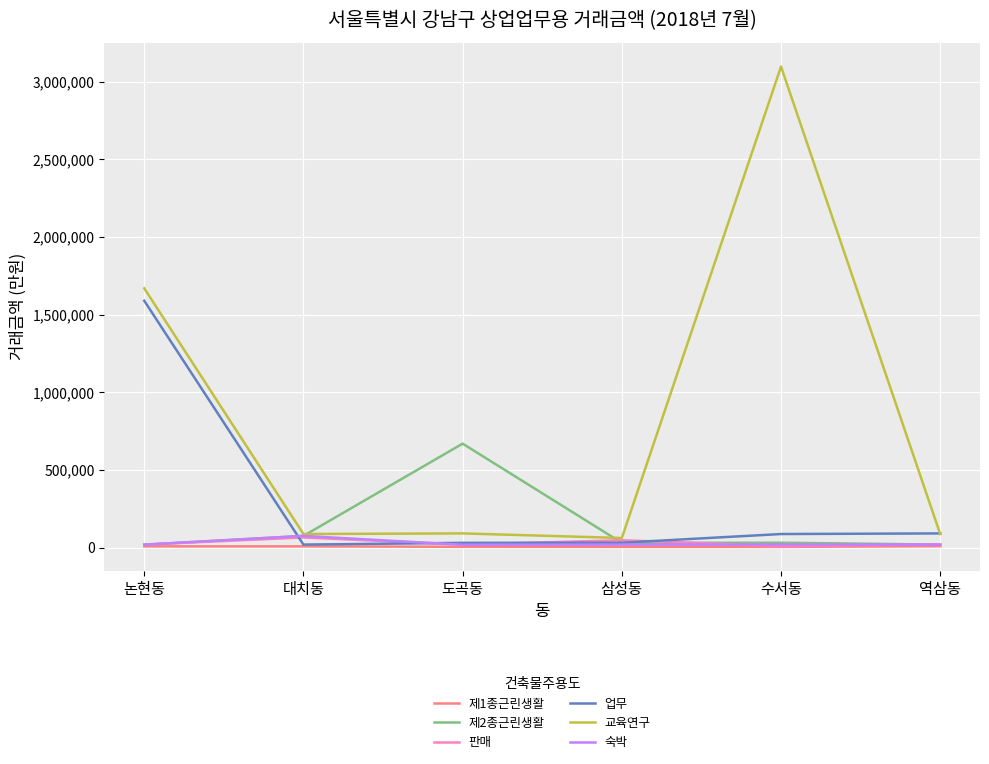

The value of 업무 at 삼성동 is 32000. True or false?

True